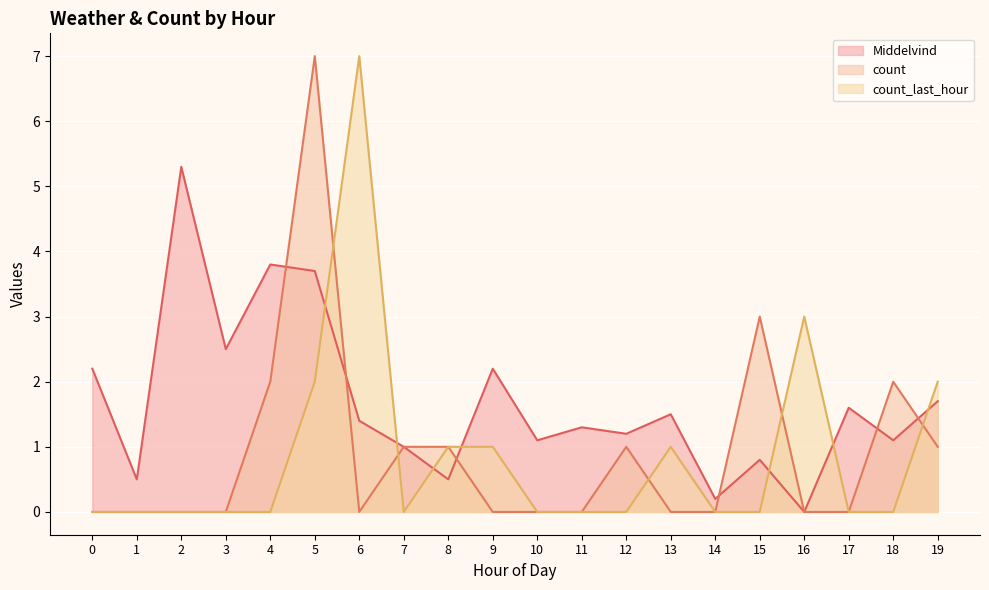

Where is the first local minimum for count?

6